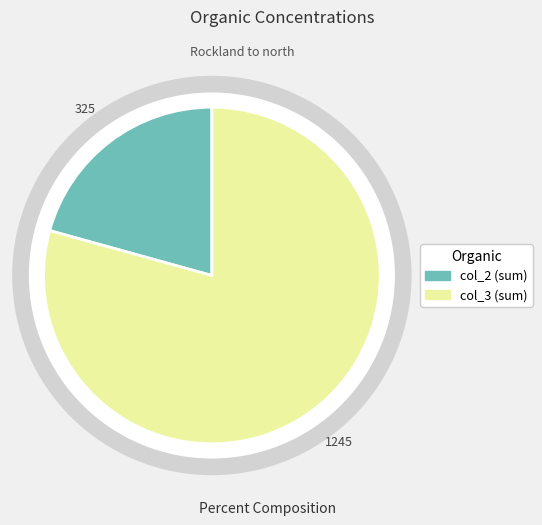

At 6, list the series in order from largest to smallest.

col_3, col_2